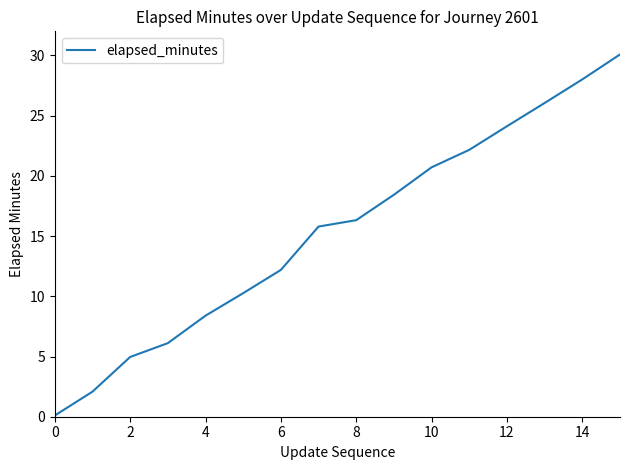

What is the difference between the maximum and minimum values?

30.0